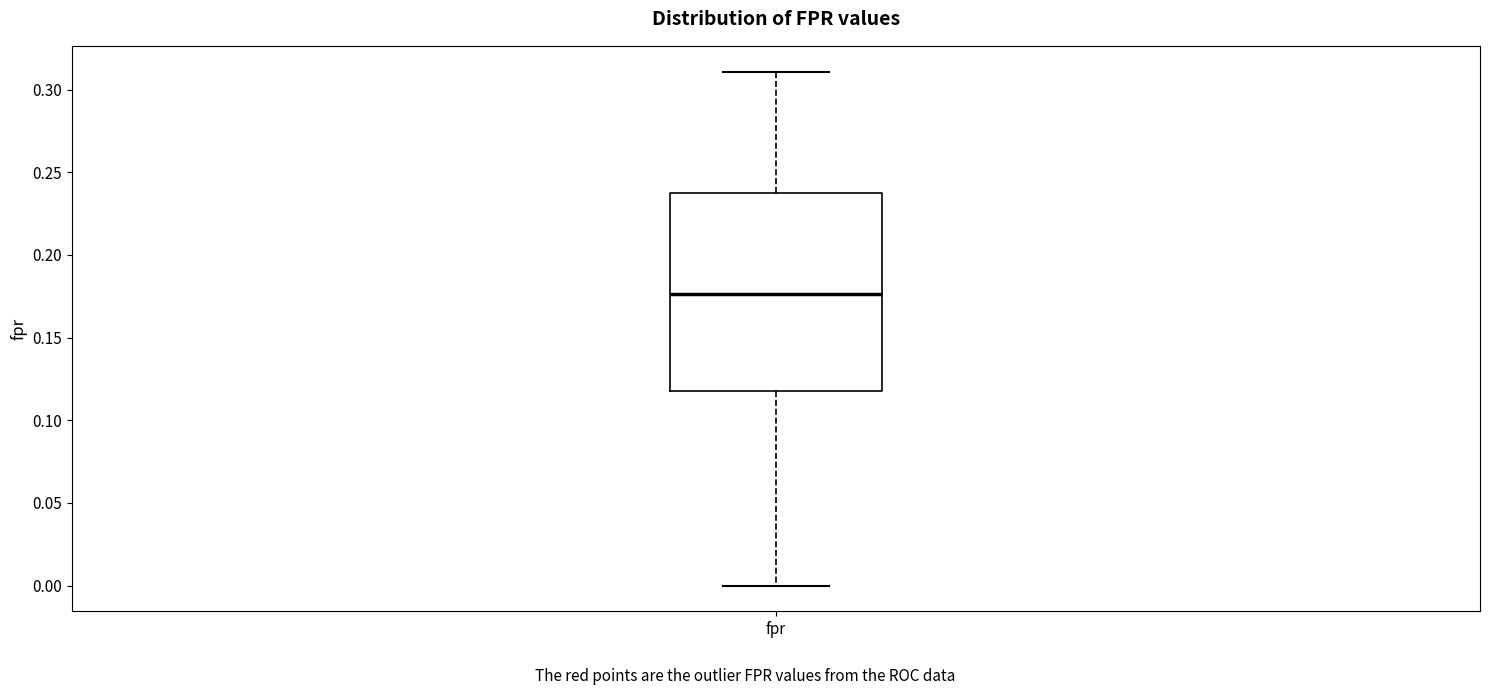

Transcribe this box plot: give where the median line is, the range the box spans, and where the two whiskers end, as read against the y-axis. The values are not printed on the chart, so give them approximately, as read against the axis.

median 0.175, box 0.120 to 0.235, whiskers 0.000 to 0.310